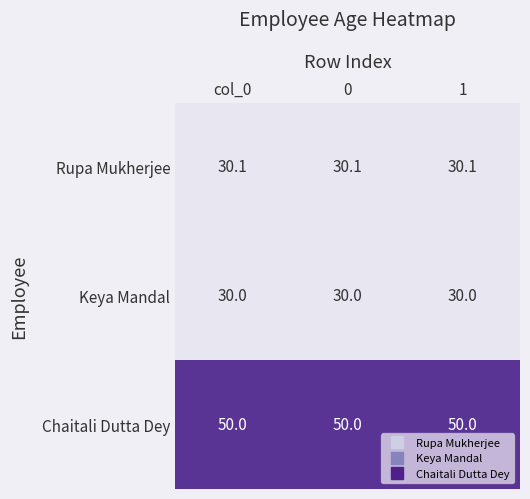

True or false: Keya Mandal has a value of 13.3 at col_0.

False